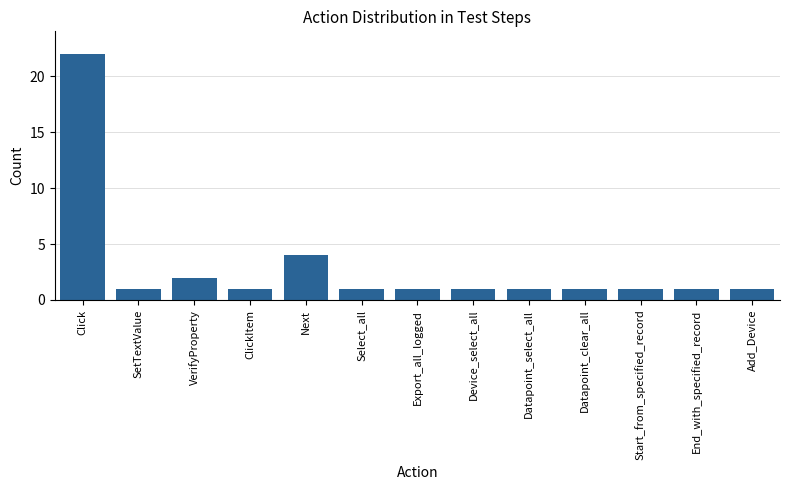

True or false: the data shows 1 at SetTextValue.

True